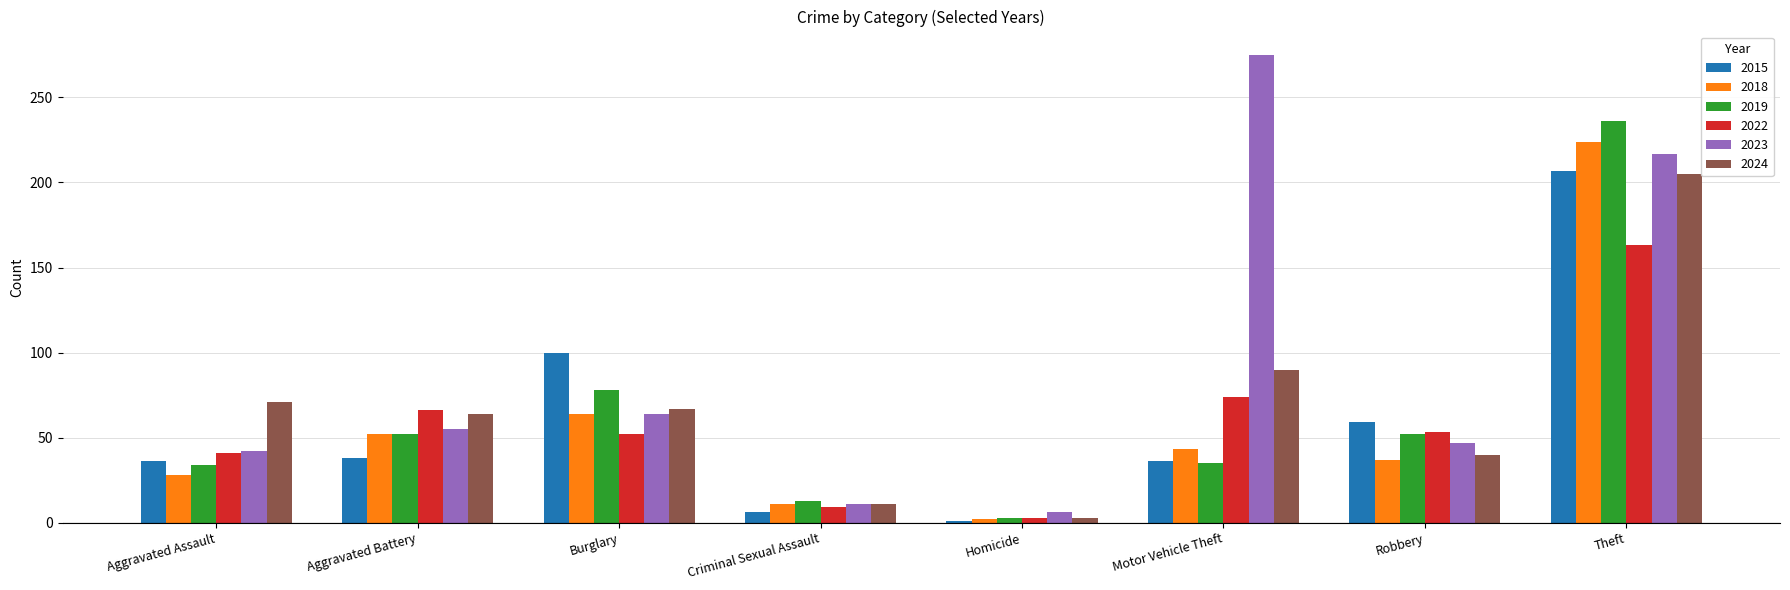

Which series has the largest range (max minus min)?

2023